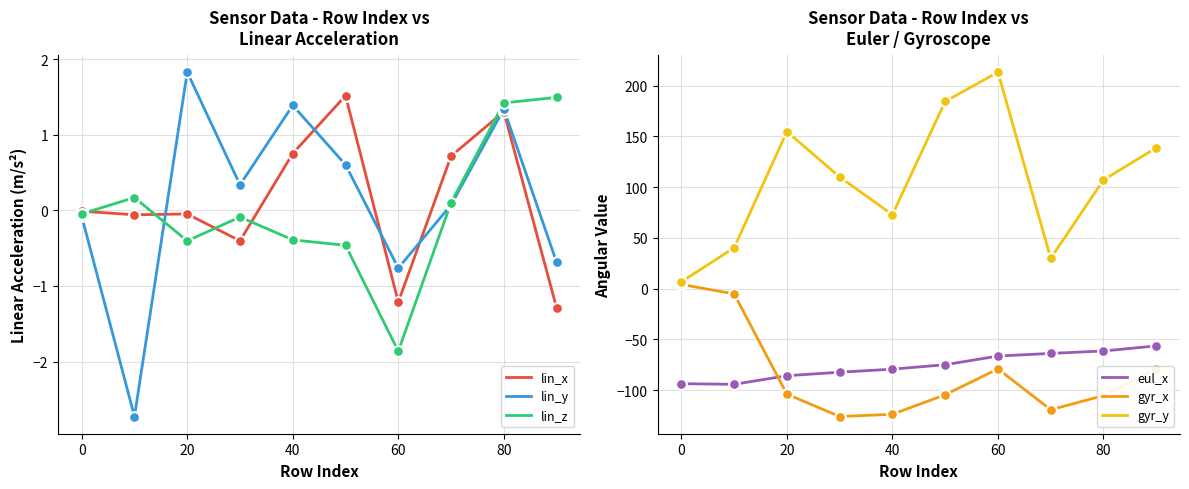

At which label does lin_z reach its minimum?

60